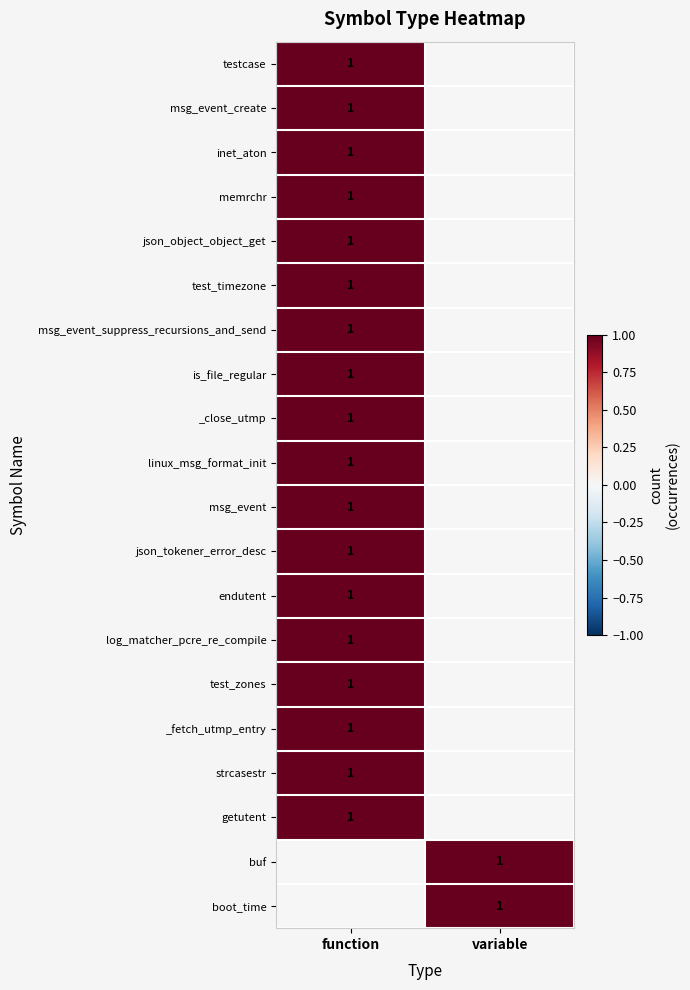

The test_zones series shows 1 at function. True or false?

True